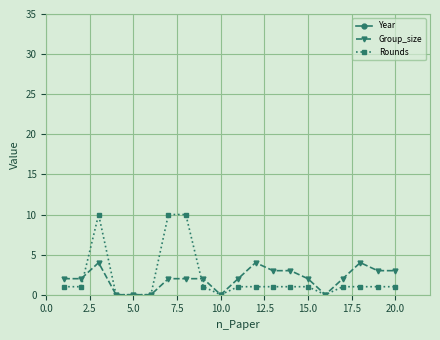

How many values in the Group_size series exceed 2?

7